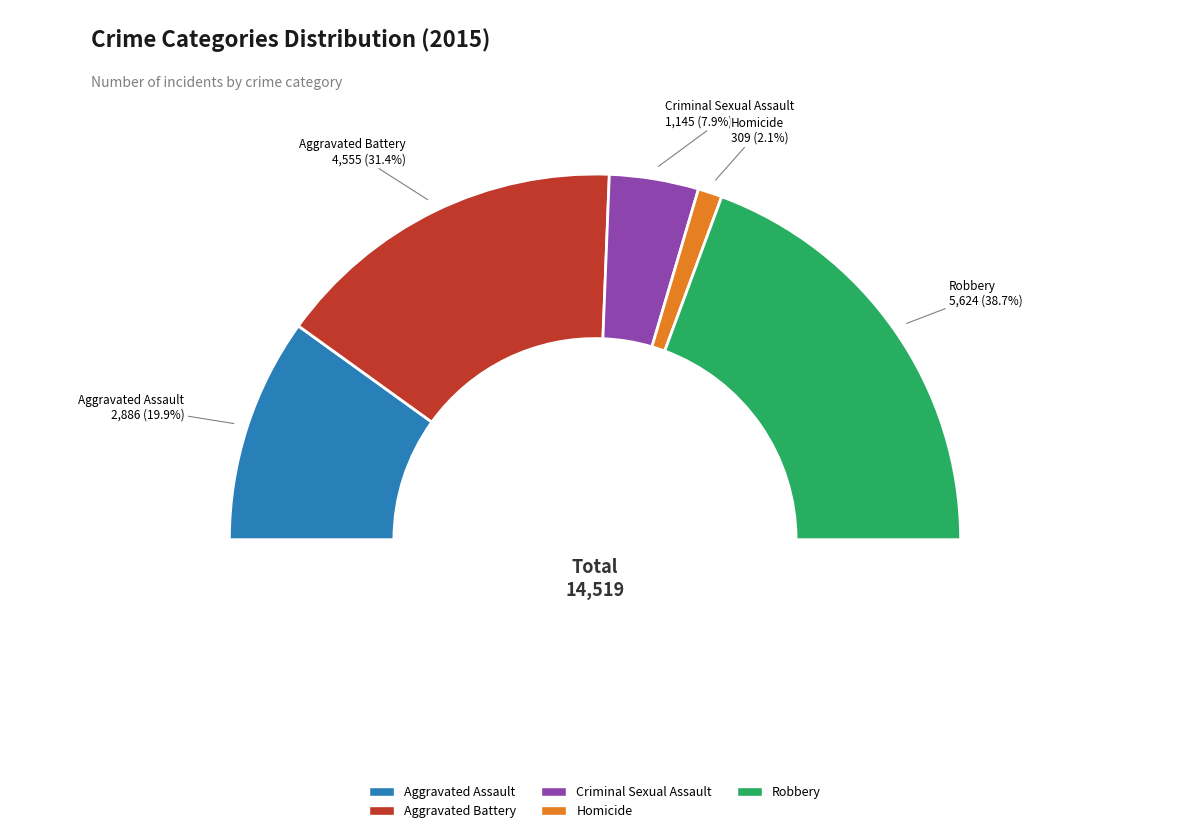

Do Aggravated Battery and Criminal Sexual Assault together represent more than half of the pie?

No